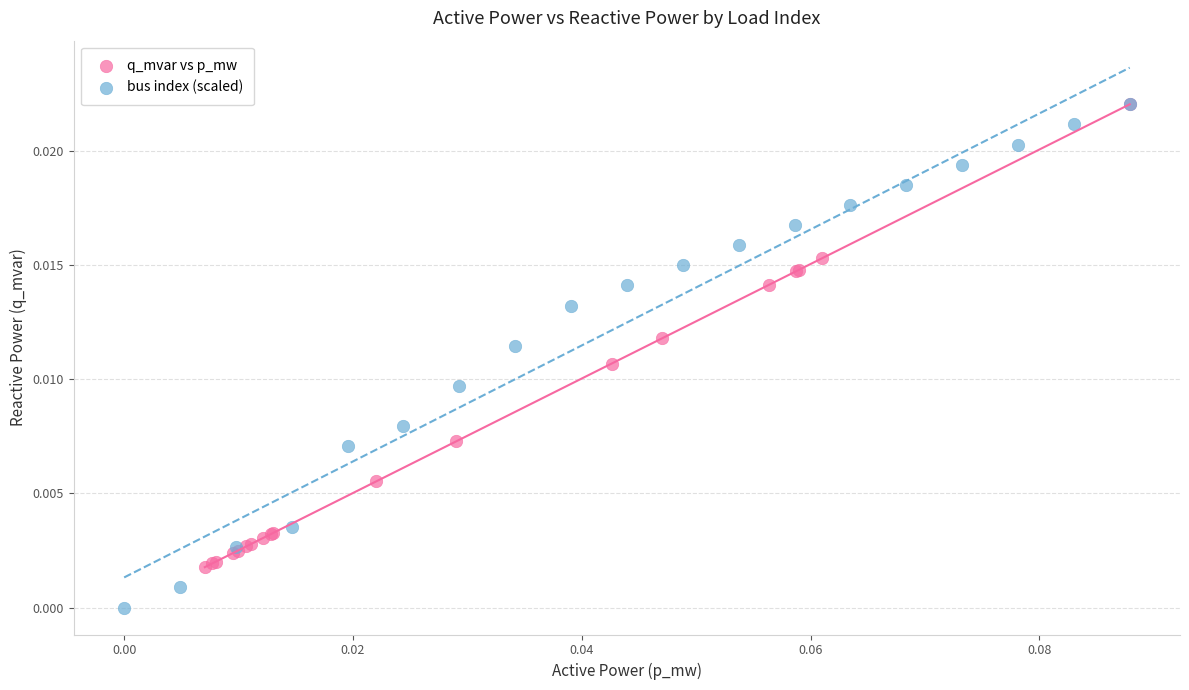

Which series contains the lowest Y value?

bus index (scaled)